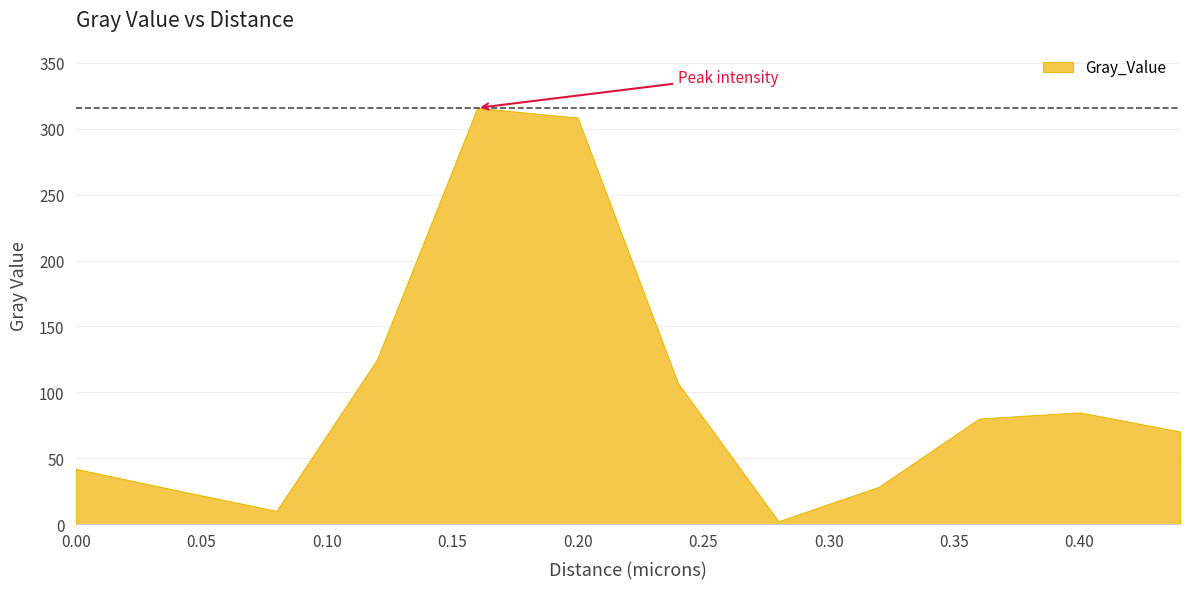

What is the change in value from 0.08 to 0.12?

+114.6